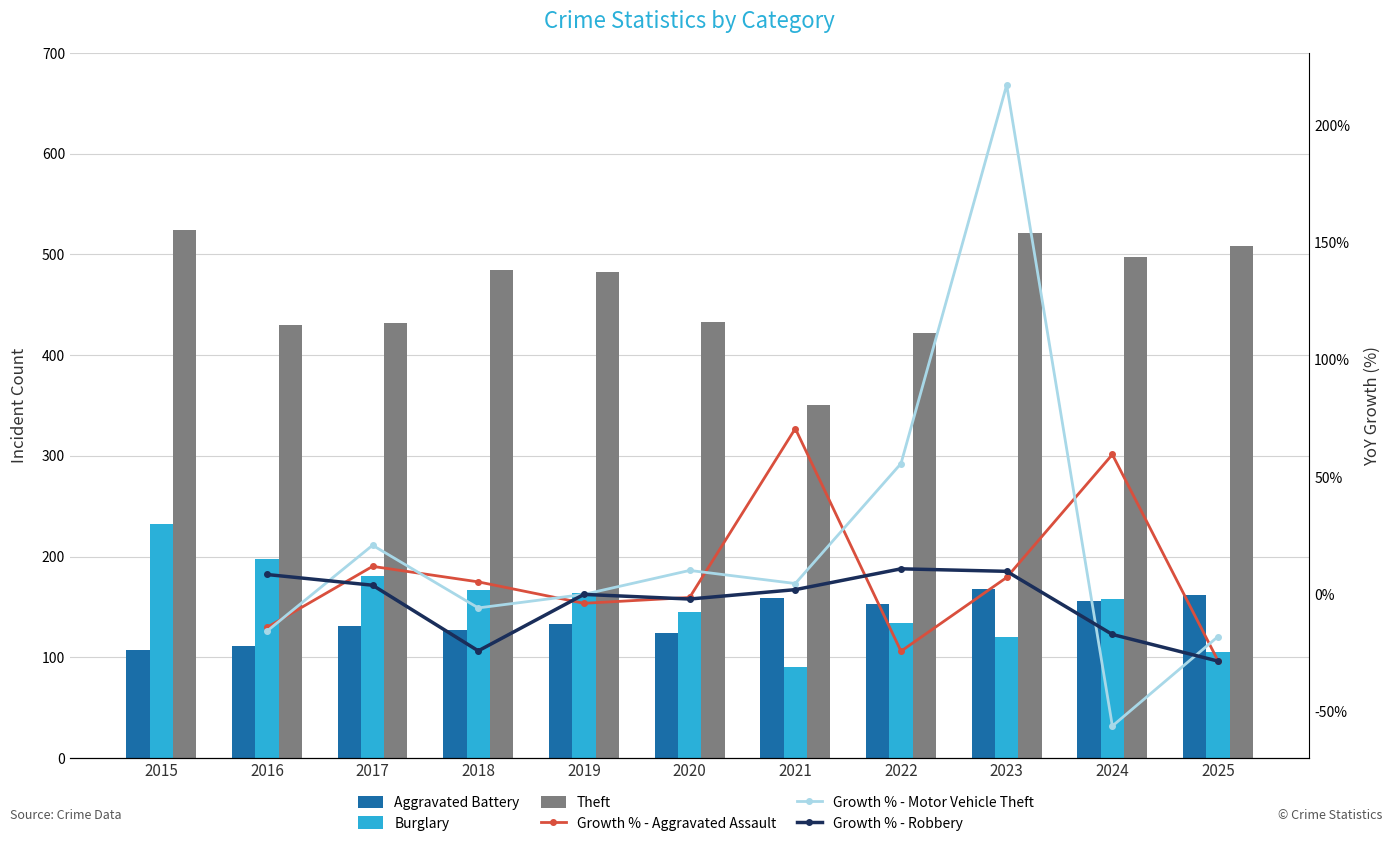

What is the difference between the second highest and minimum values in the Growth % - Aggravated Assault series?

87.9